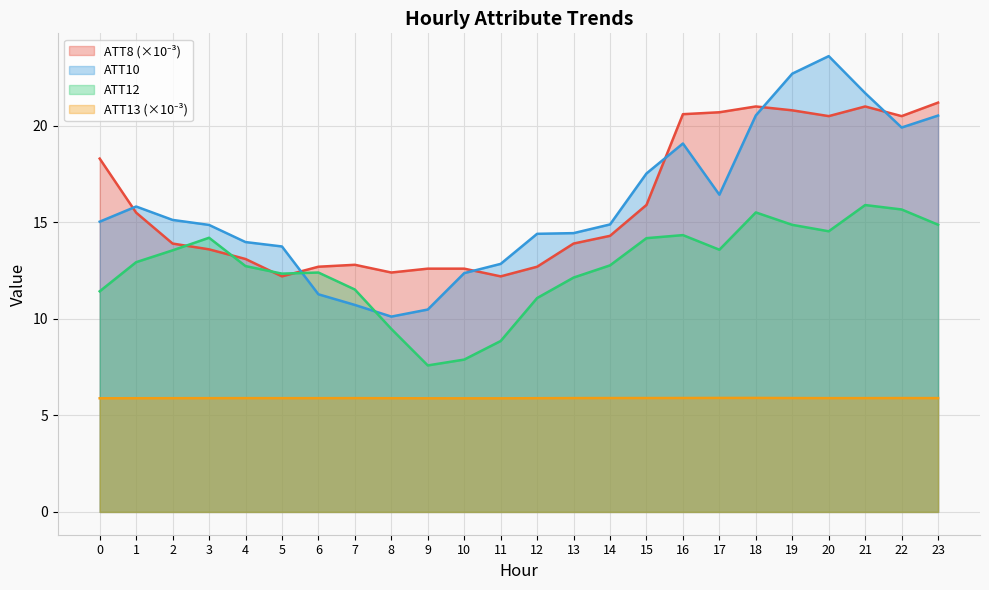

How many values in the ATT10 series are below 15?

12